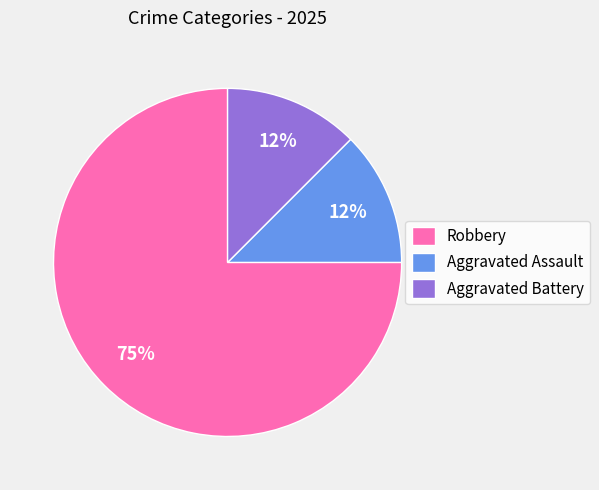

To the nearest percent, what is the average slice percentage?

33%